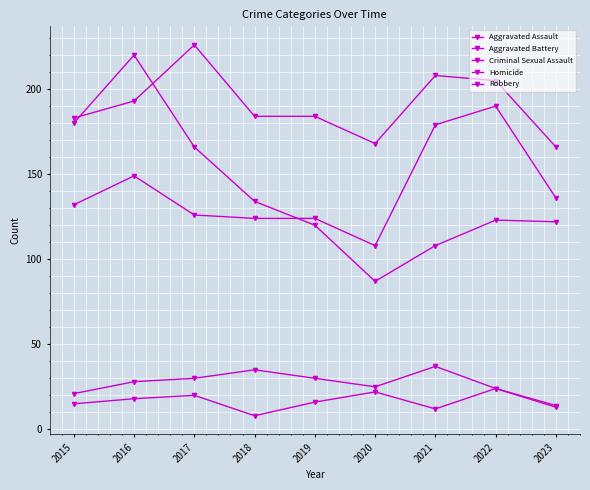

How many values in the Homicide series are below 16?

4